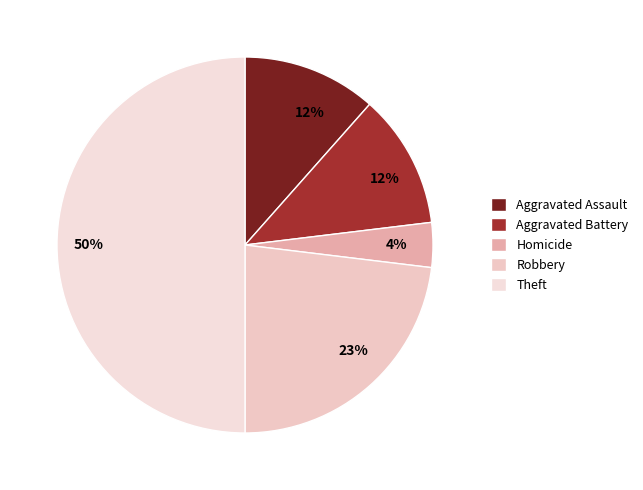

Is Theft the majority of the pie?

No